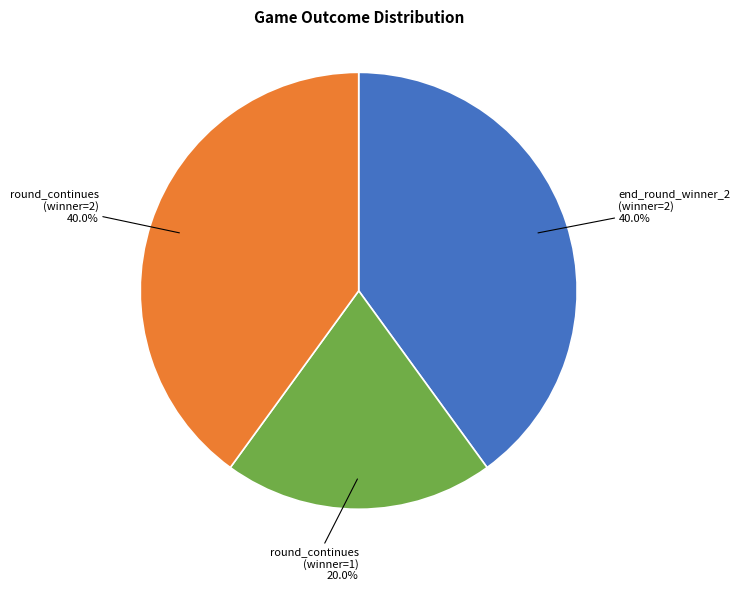

Does any single category account for the majority?

No